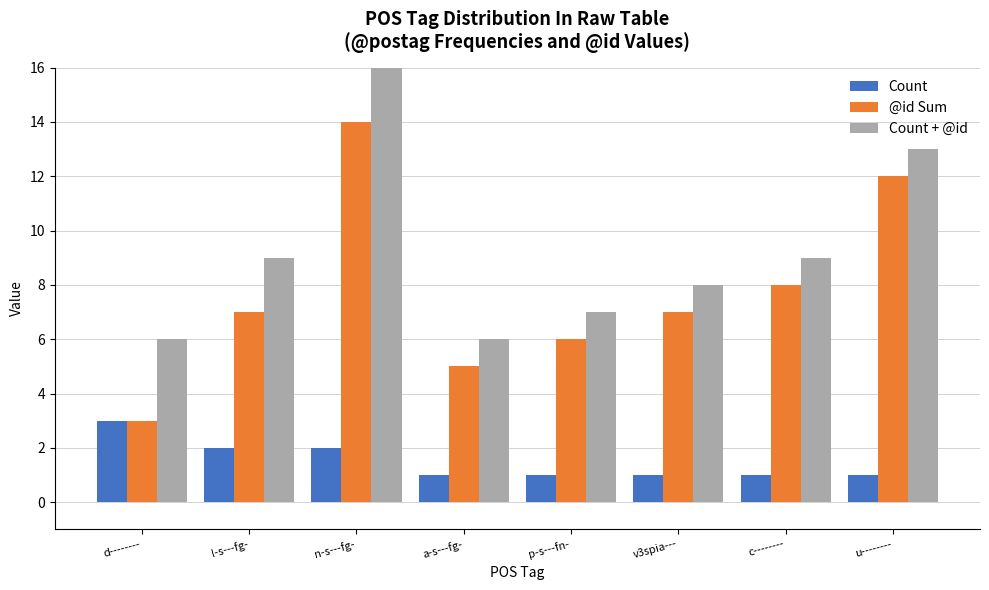

How many bars are there in total?

24